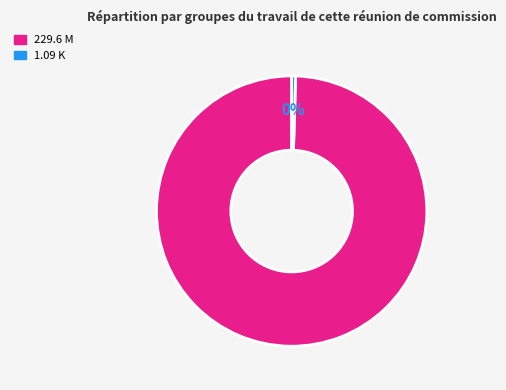

To the nearest percent, what is the average slice percentage?

50%